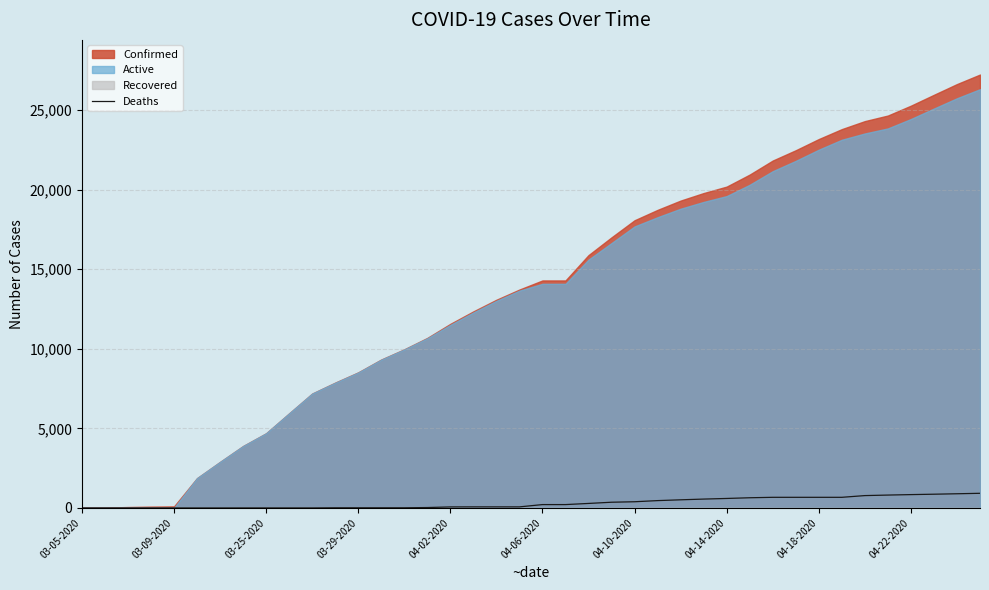

What is the difference between the maximum and minimum values?

920